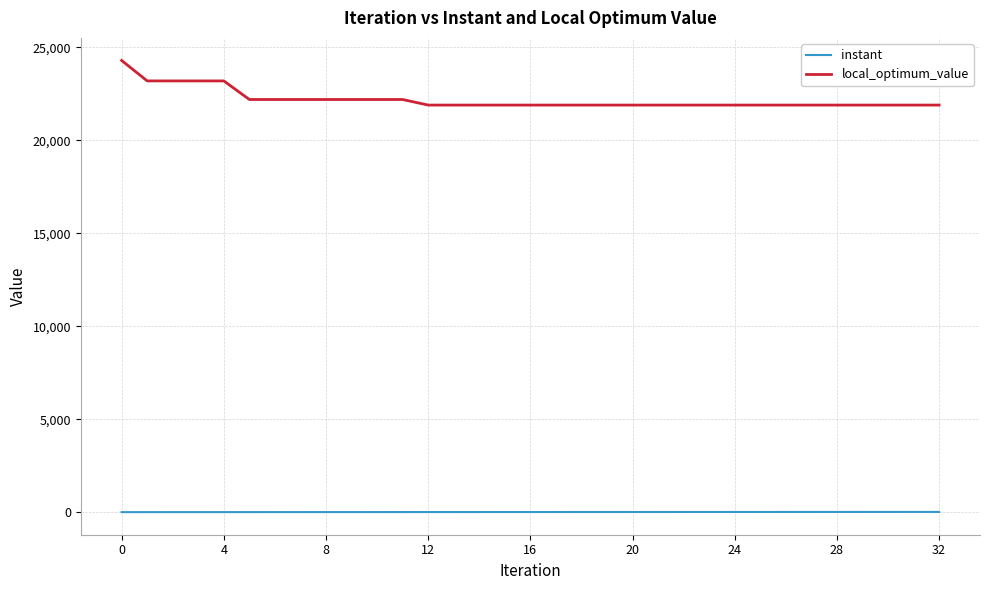

Which series has the widest spread of values?

local_optimum_value